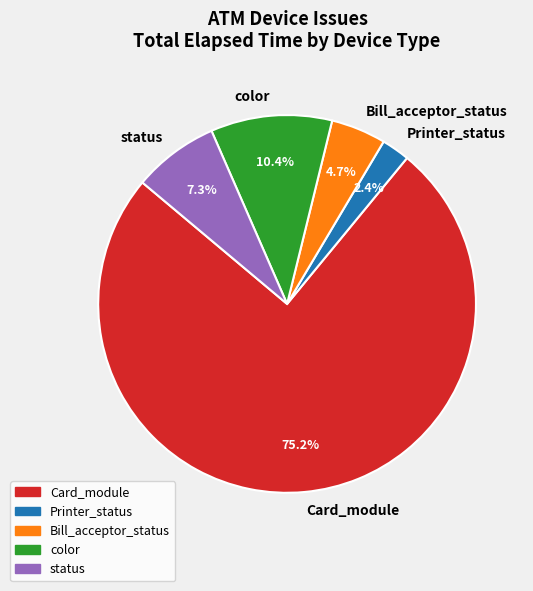

How many slices are in this pie chart?

5